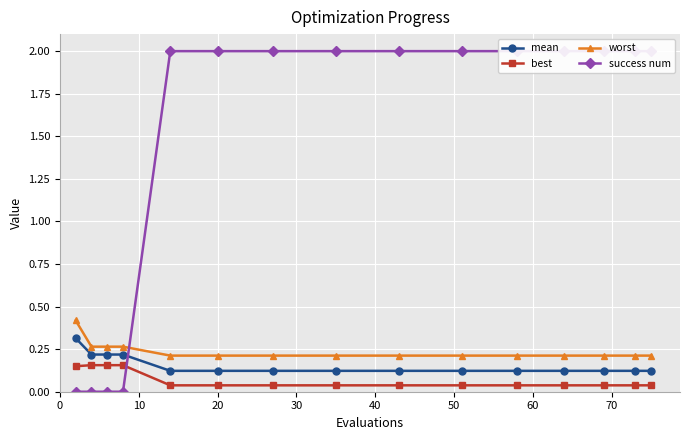

Reading left to right, what are all the values shown in this chart?

mean: 0.3	0.2	0.2	0.2	0.1	0.1	0.1	0.1	0.1	0.1	0.1	0.1	0.1	0.1	0.1
best: 0.1	0.2	0.2	0.2	0.0	0.0	0.0	0.0	0.0	0.0	0.0	0.0	0.0	0.0	0.0
worst: 0.4	0.3	0.3	0.3	0.2	0.2	0.2	0.2	0.2	0.2	0.2	0.2	0.2	0.2	0.2
success num: 0.0	0.0	0.0	0.0	2.0	2.0	2.0	2.0	2.0	2.0	2.0	2.0	2.0	2.0	2.0